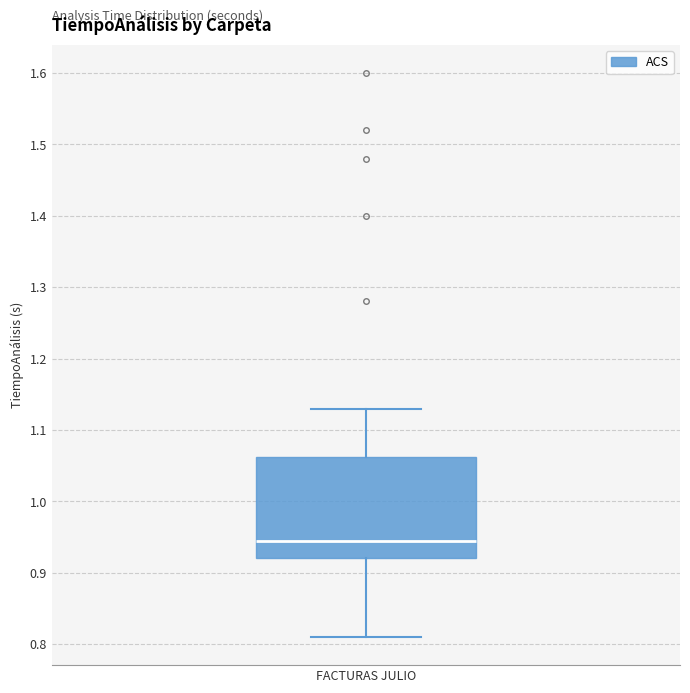

Transcribe this box plot: give where the median line is, the range the box spans, and where the two whiskers end, as read against the y-axis. The values are not printed on the chart, so give them approximately, as read against the axis.

median 0.95, box 0.92 to 1.06, whiskers 0.81 to 1.13